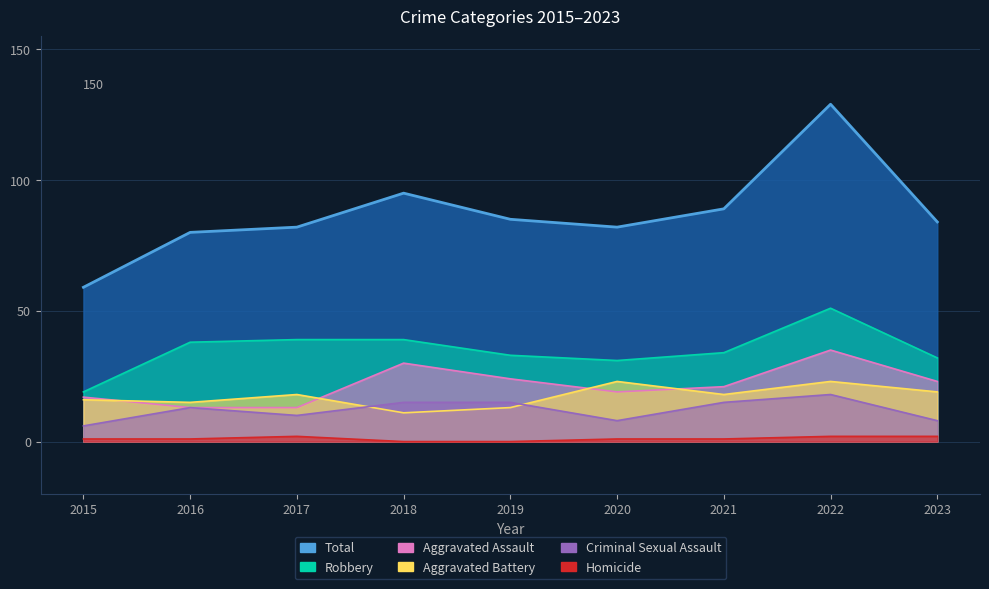

How many values in the Aggravated Battery series exceed 18?

3